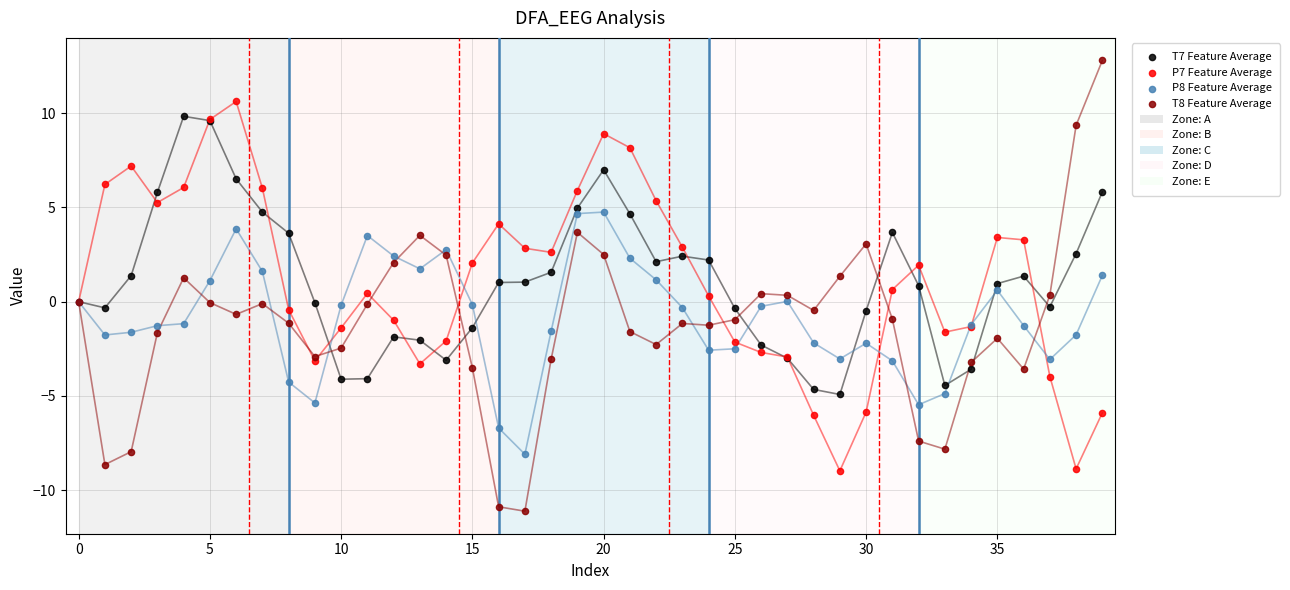

Which series reaches the maximum Y coordinate?

T8 Feature Average